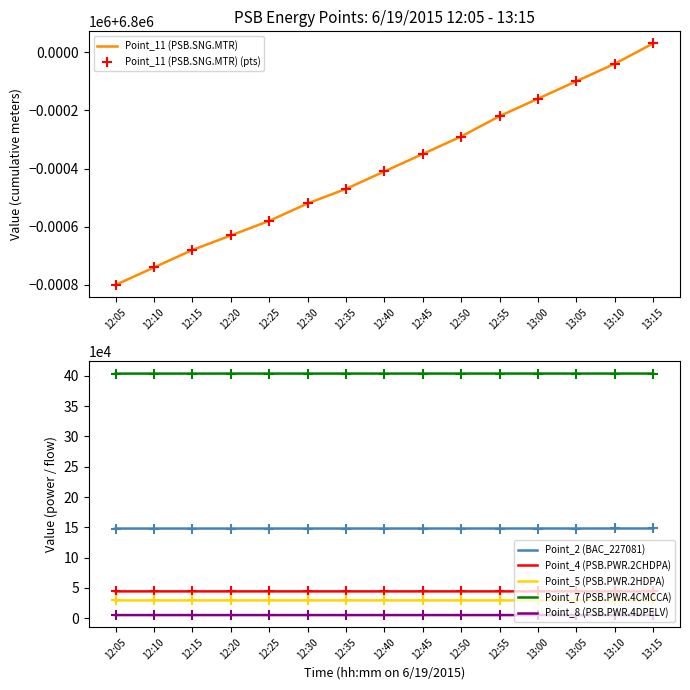

What is the total value across all series at 12:20?

7430149